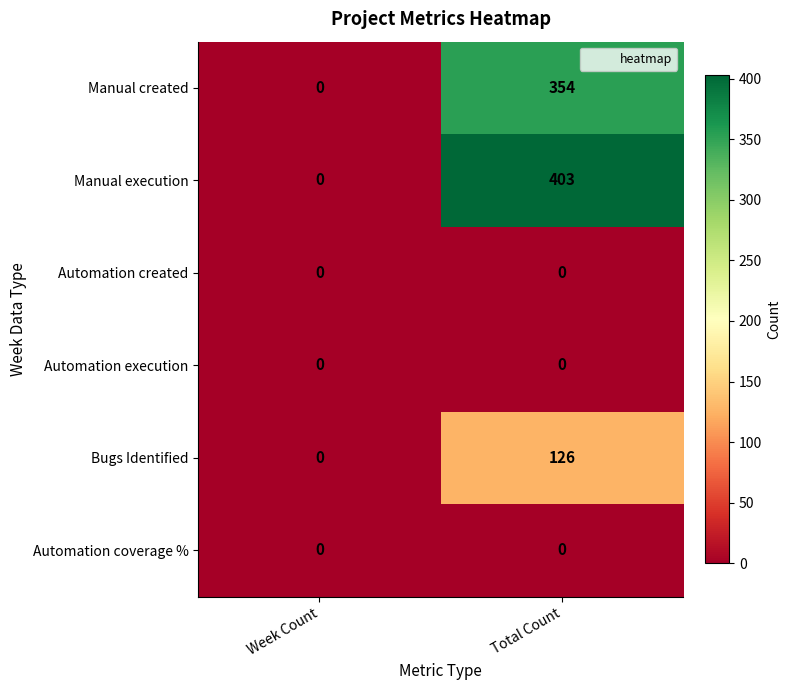

At how many categories does at least one series exceed 375?

1